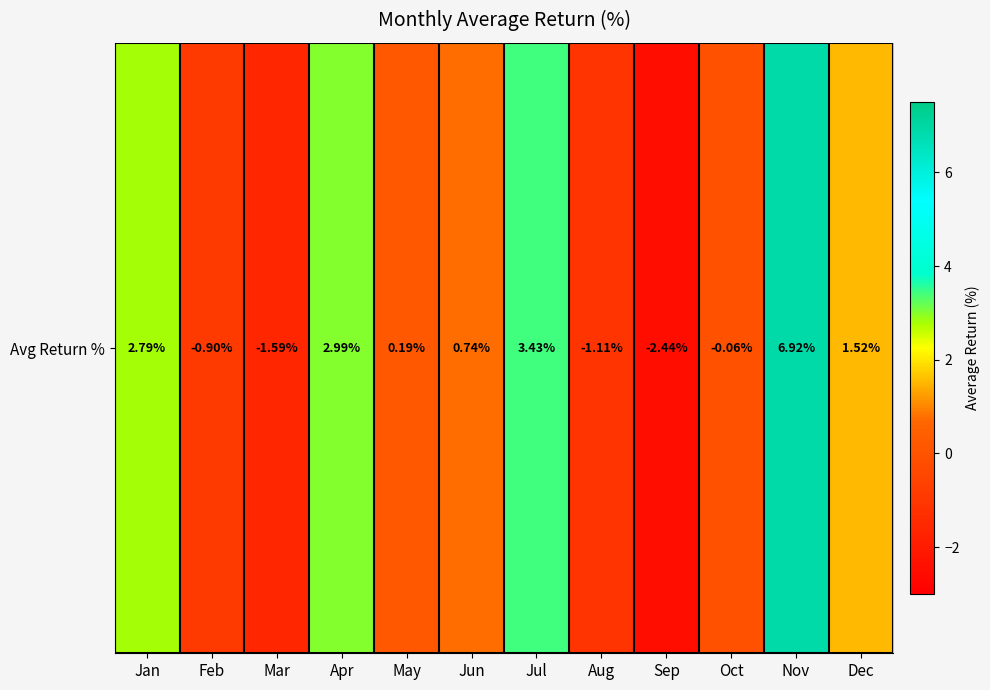

How many values are below zero?

5